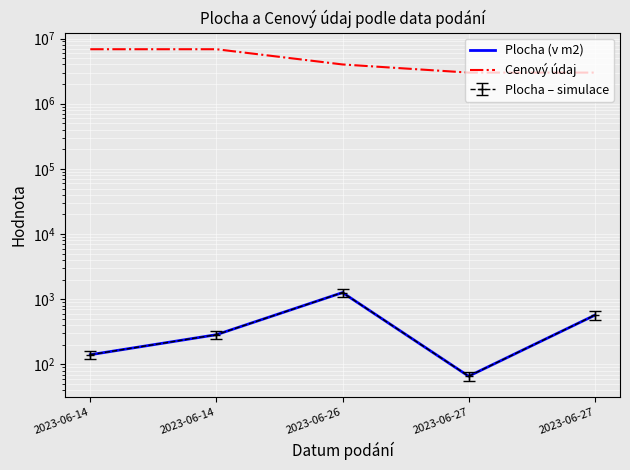

Does the chart display data point markers on the line(s)?

No